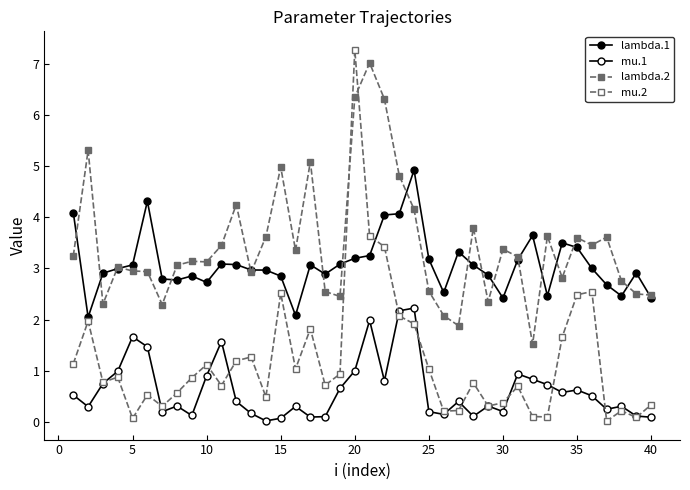

What is the value of the mu.1 point at the 15th from the left?

0.1